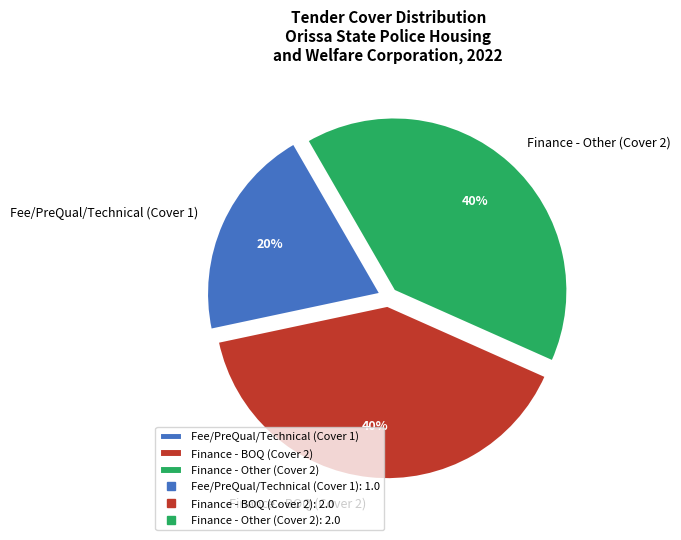

Count the number of slices in the pie.

3